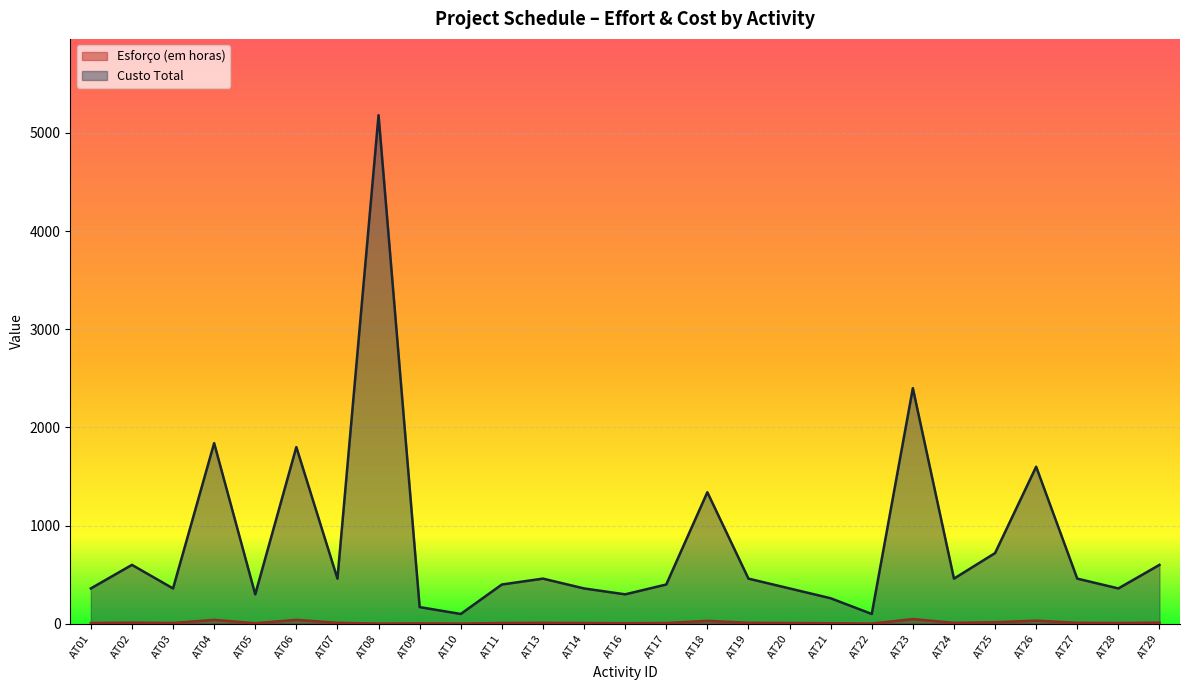

Reading left to right, extract all data points from this chart.

Esforço (em horas): 8	12	8	40	6	40	10	2	4	2	8	10	8	6	8	30	10	8	6	2	48	10	16	32	10	8	12
Custo Total: 360	600	360	1840	300	1800	460	5180	170	100	400	460	360	300	400	1340	460	360	260	100	2400	460	720	1600	460	360	600